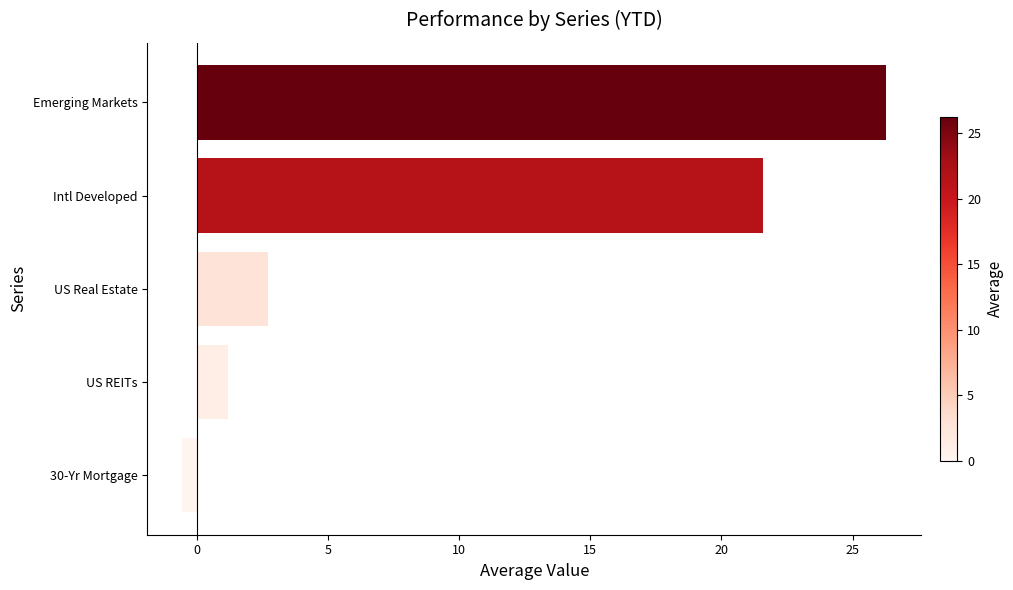

What is the label of the 1st bar from the top?

Emerging Markets